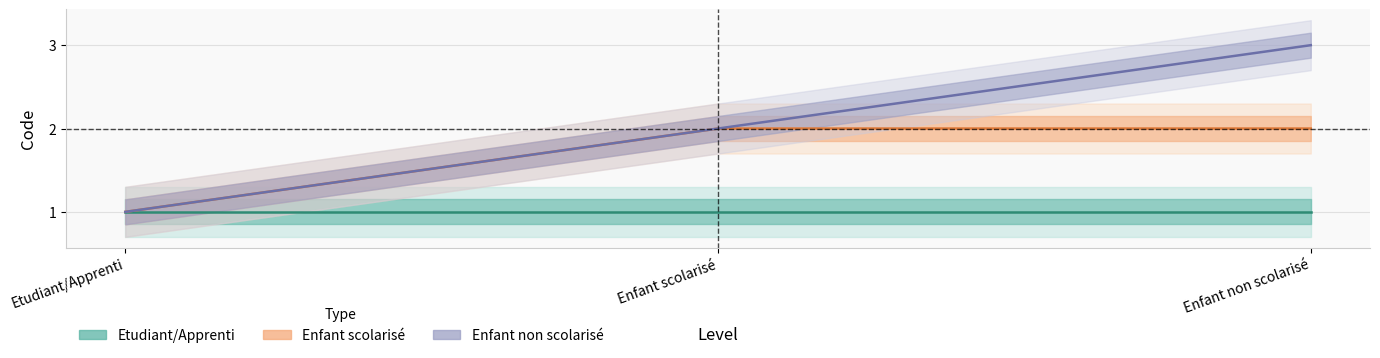

Count the Enfant non scolarisé values in the range 1 to 3.

3